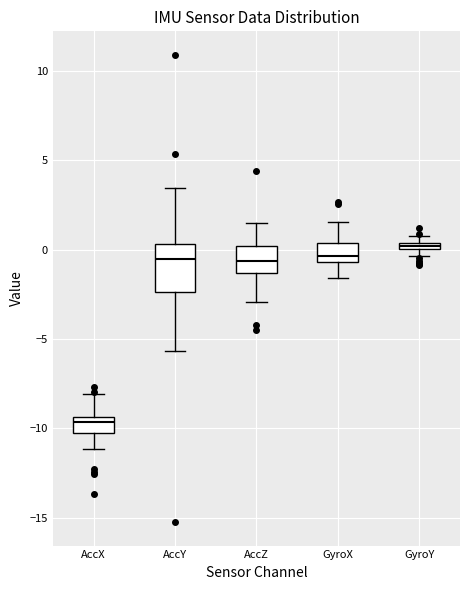

Which box has the lowest median line?

AccX